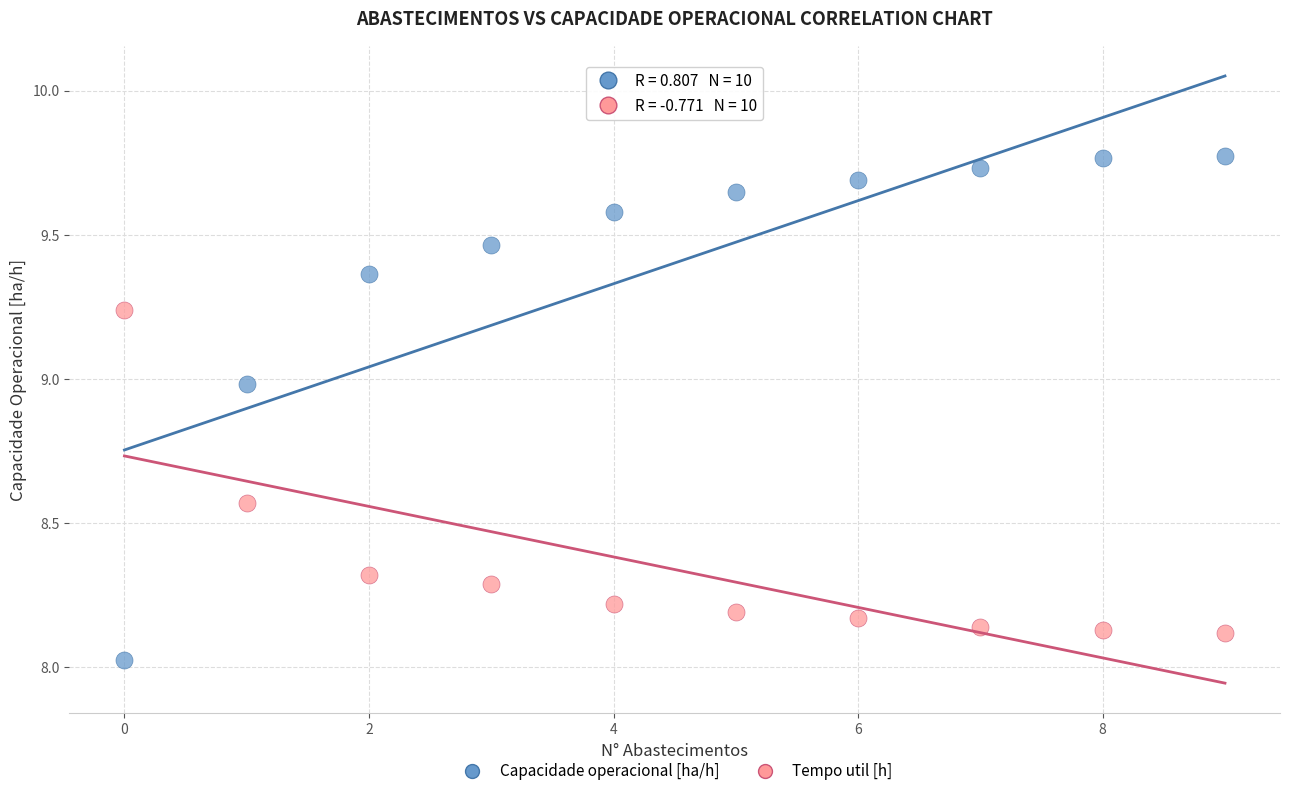

Across all data points, what is the range of Y values (max minus min)?

1.7